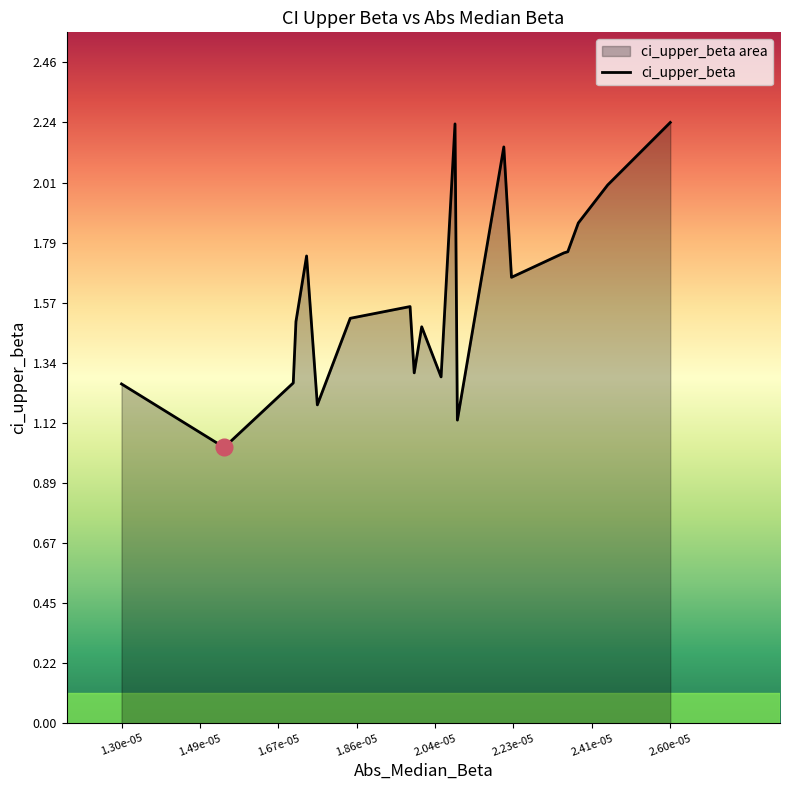

The value at 2.60e-05 is 0.8. True or false?

False